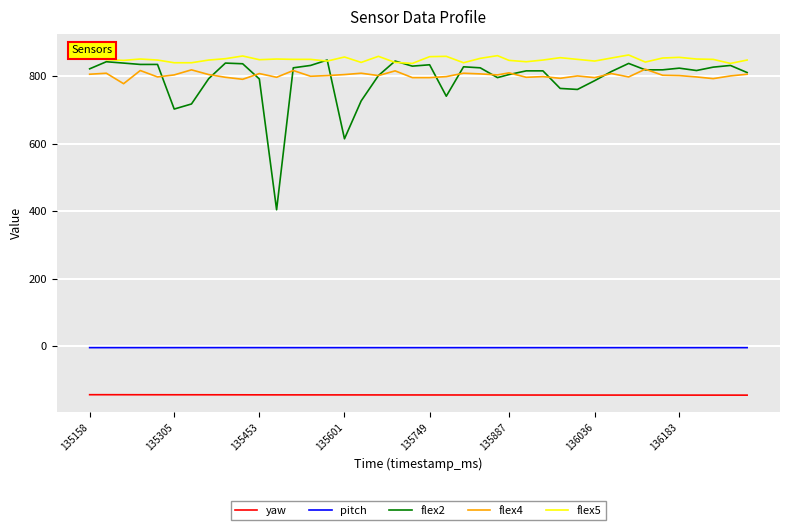

True or false: flex2 and pitch intersect in this chart.

False